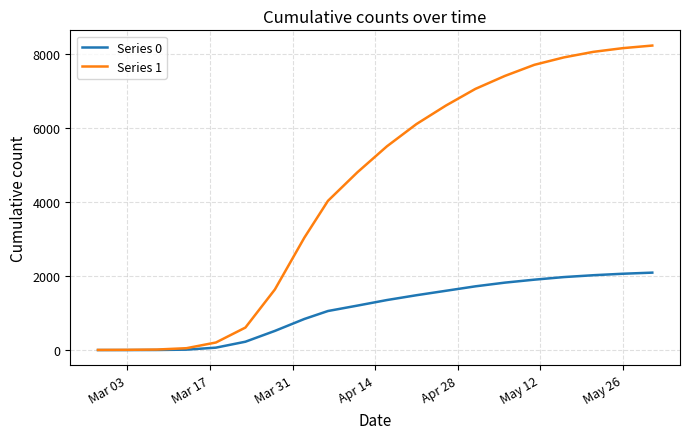

What is the maximum value shown in the chart?

8220